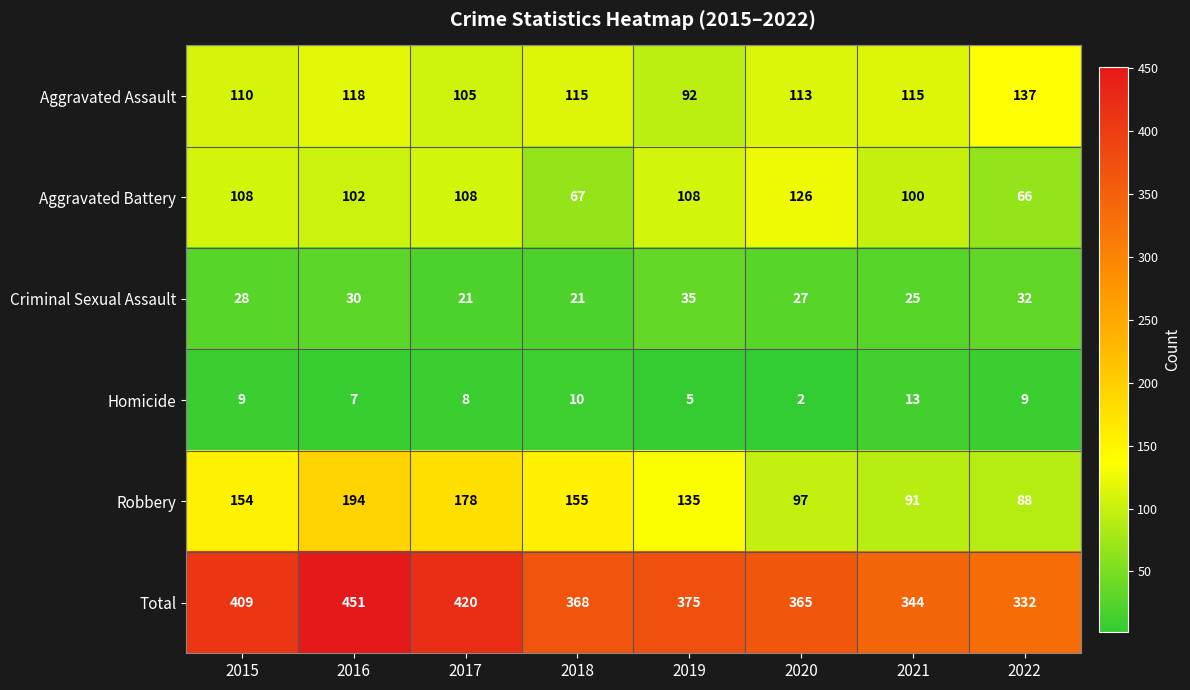

At which label does Robbery reach its minimum?

2022